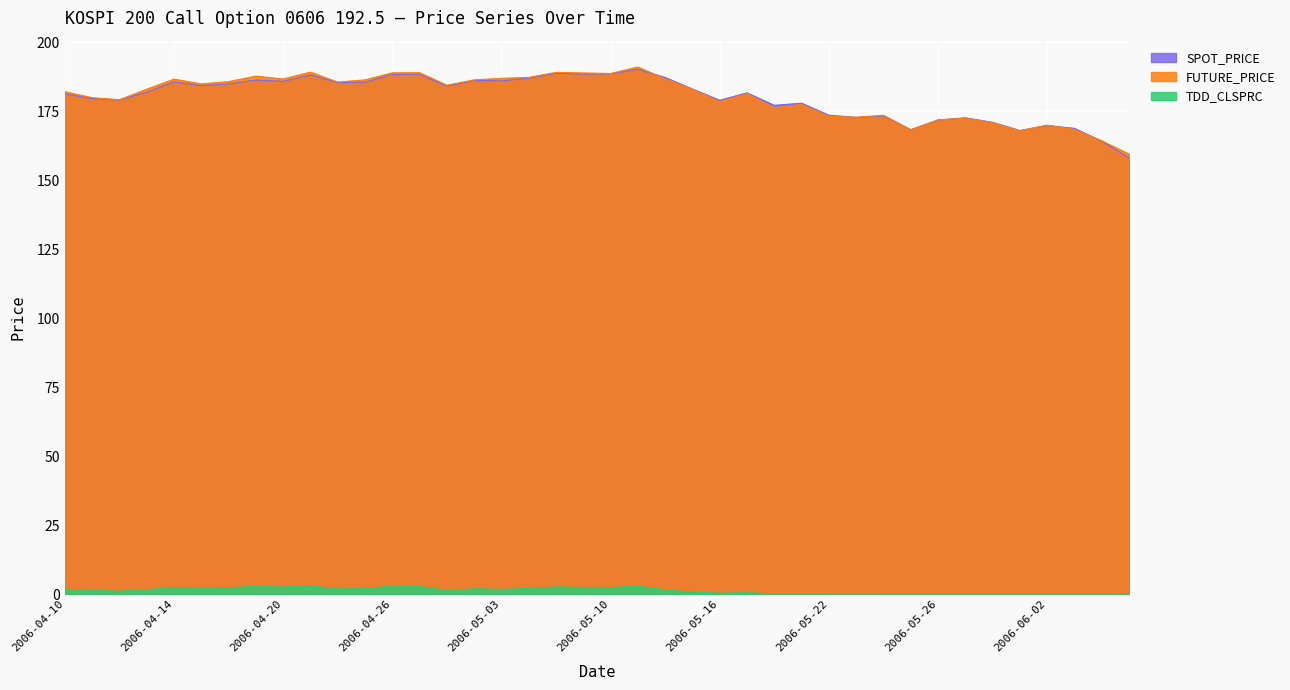

True or false: FUTURE_PRICE and TDD_CLSPRC intersect in this chart.

False